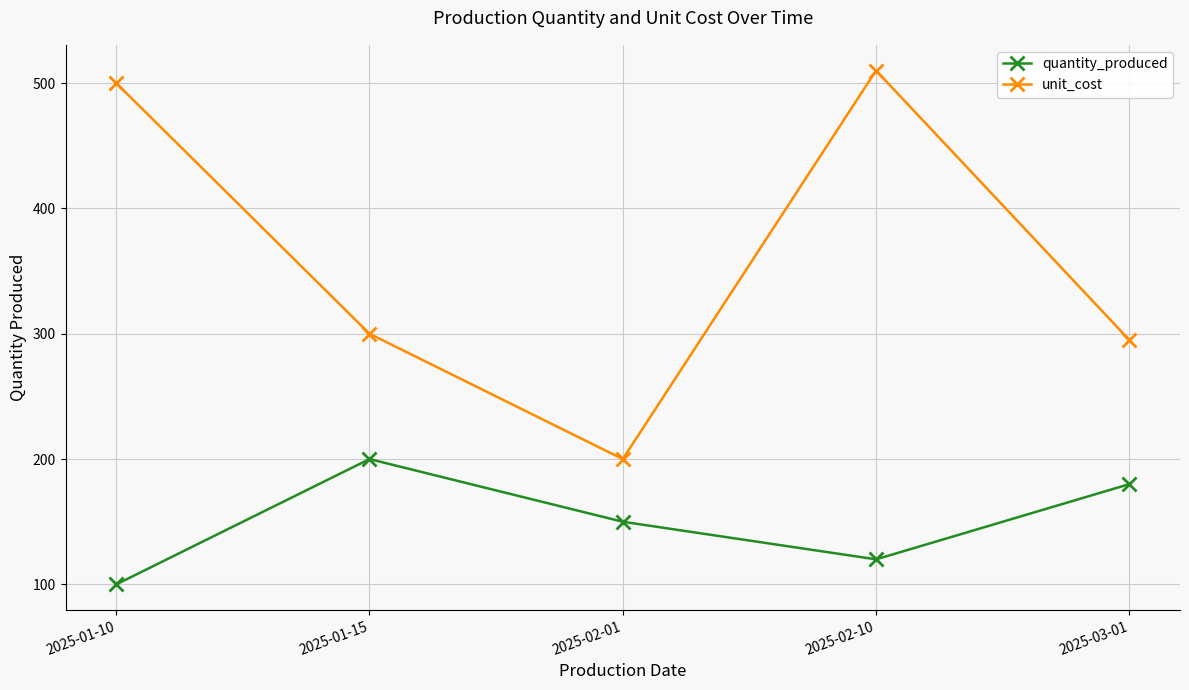

What is the label of the 5th point from the right?

2025-01-10